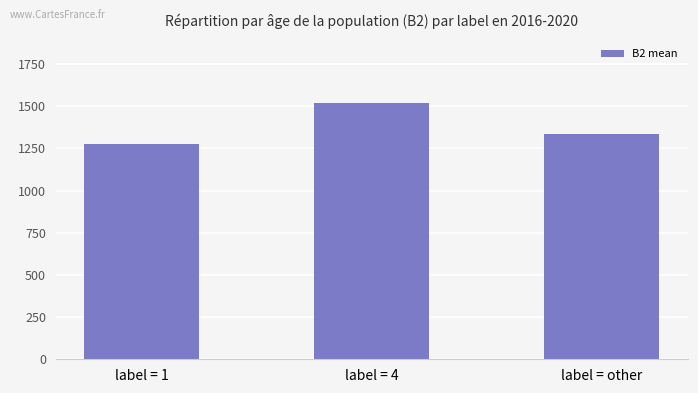

Reading left to right, list all the values displayed in this chart.

1278	1517	1336